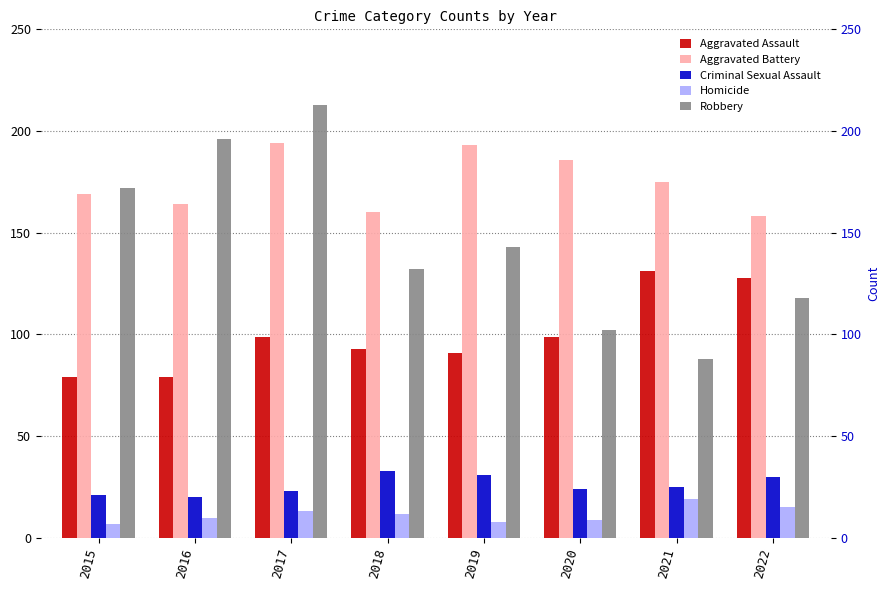

How many data points does each series have?

8